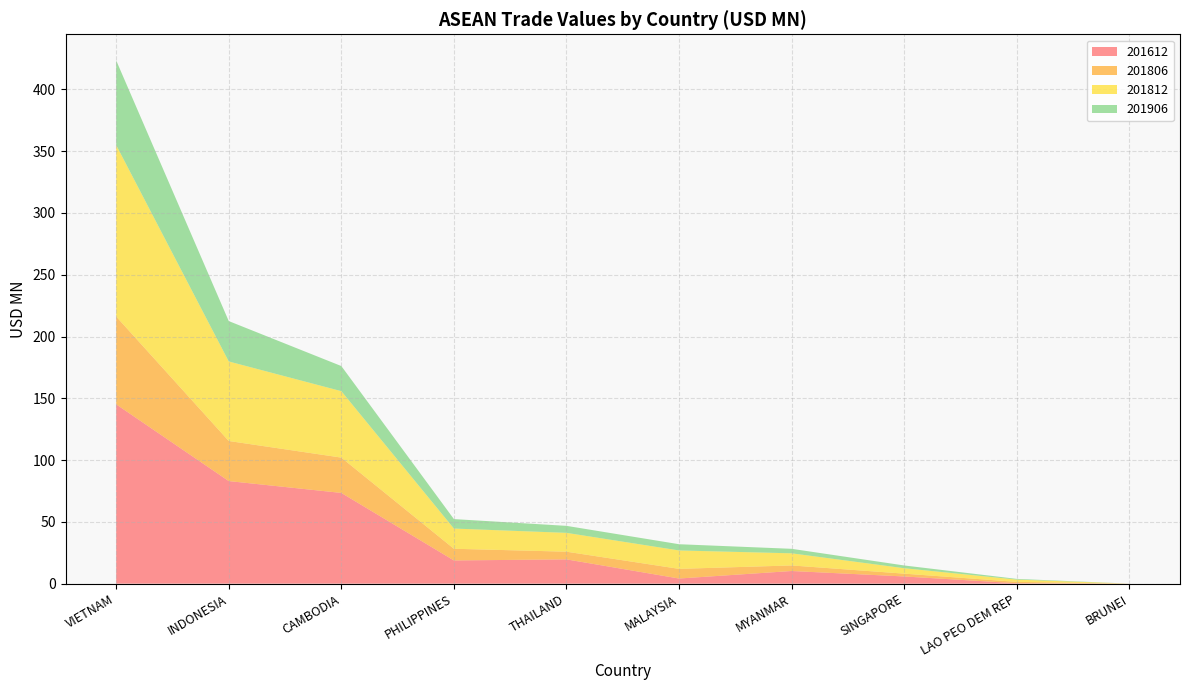

Reading left to right, list all the values displayed in this chart.

201612: VIETNAM=145.1	INDONESIA=83.0	CAMBODIA=73.4	PHILIPPINES=18.8	THAILAND=19.6	MALAYSIA=4.1	MYANMAR=10.2	SINGAPORE=5.8	LAO PEO DEM REP=0.3	BRUNEI=0.0
201806: VIETNAM=71.1	INDONESIA=32.4	CAMBODIA=28.6	PHILIPPINES=9.5	THAILAND=6.2	MALAYSIA=7.8	MYANMAR=4.5	SINGAPORE=2.3	LAO PEO DEM REP=1.1	BRUNEI=0.0
201812: VIETNAM=138.7	INDONESIA=64.4	CAMBODIA=53.8	PHILIPPINES=16.4	THAILAND=15.2	MALAYSIA=14.9	MYANMAR=9.8	SINGAPORE=4.4	LAO PEO DEM REP=1.8	BRUNEI=0.0
201906: VIETNAM=68.5	INDONESIA=32.7	CAMBODIA=20.3	PHILIPPINES=7.7	THAILAND=5.7	MALAYSIA=5.0	MYANMAR=3.7	SINGAPORE=2.2	LAO PEO DEM REP=0.6	BRUNEI=0.0